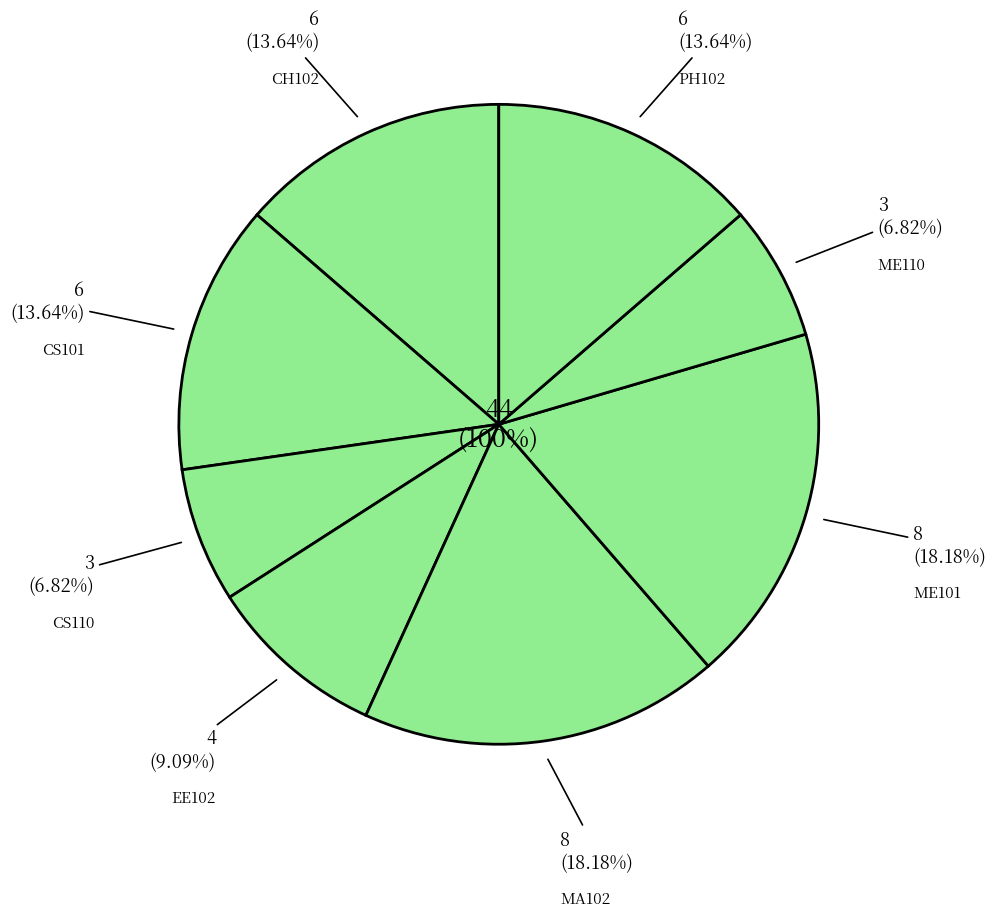

Which category has the smallest portion of the pie?

CS110